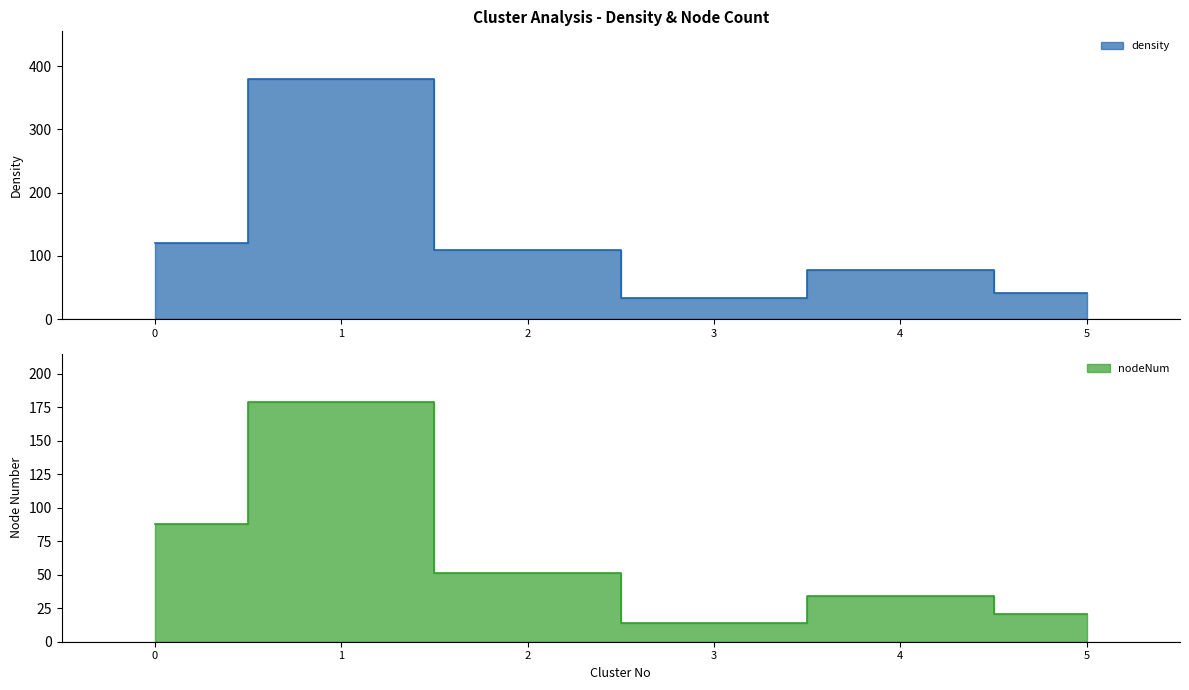

What is the value of the nodeNum point at the 1st from the left?

88